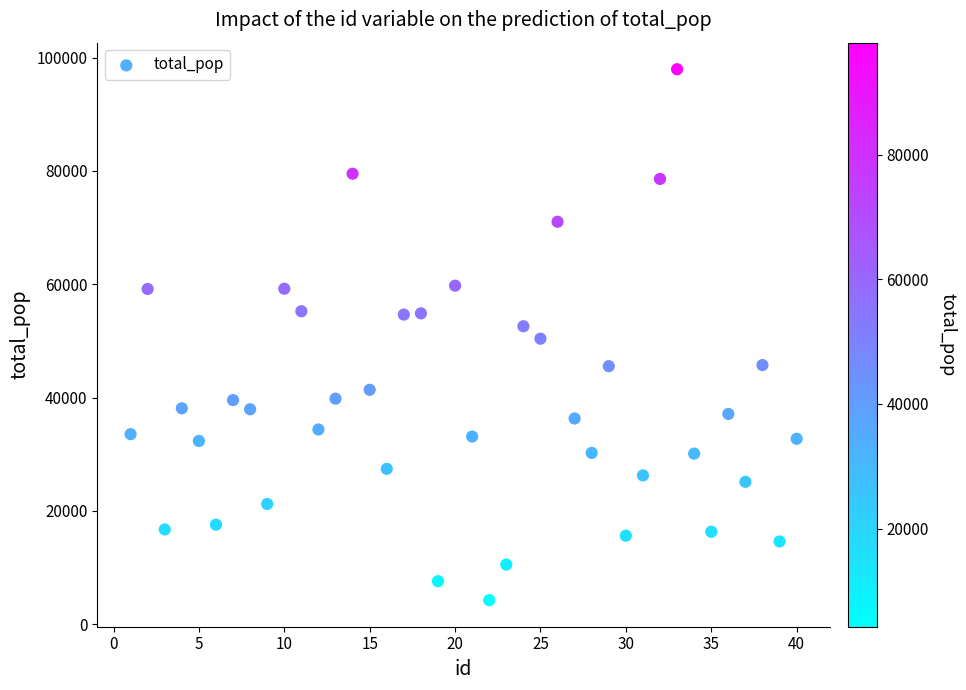

What is the range of Y values (max minus min)?

93705